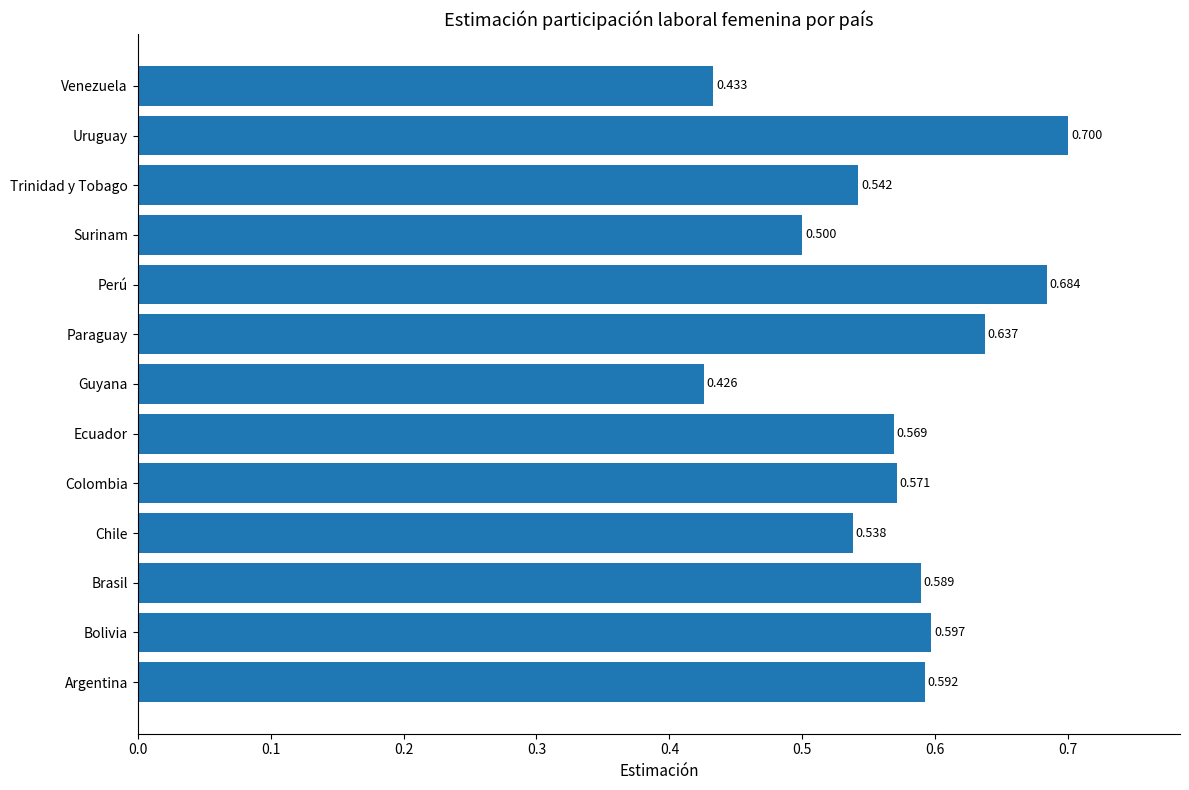

Where is the data nearest to the value 0?

Guyana